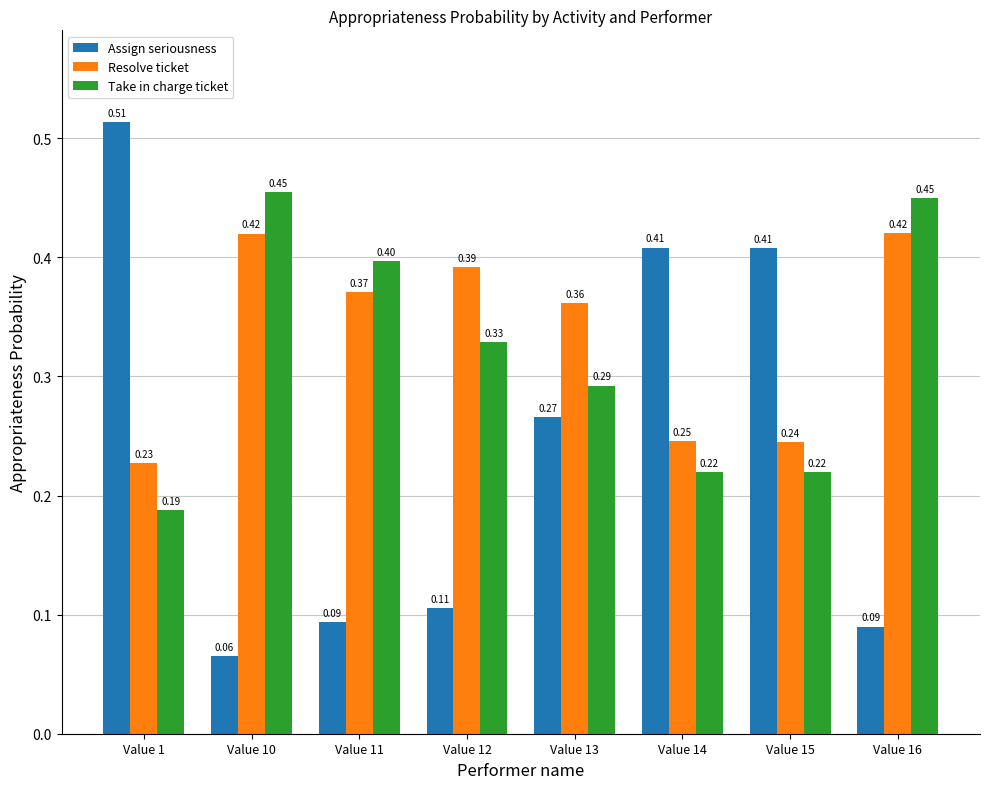

What are all the series names shown in the legend?

Assign seriousness, Resolve ticket, Take in charge ticket